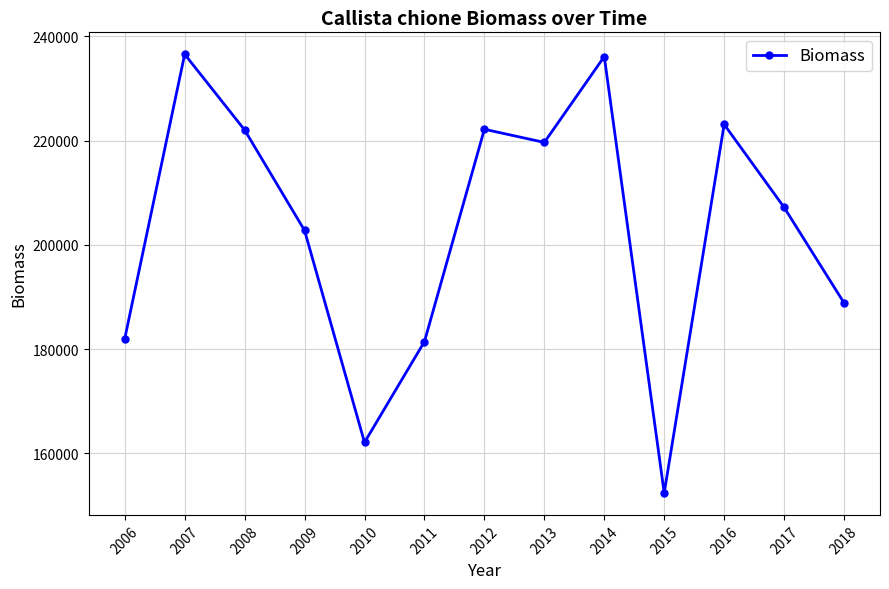

Is it true that the value at 2015 is 152414?

True